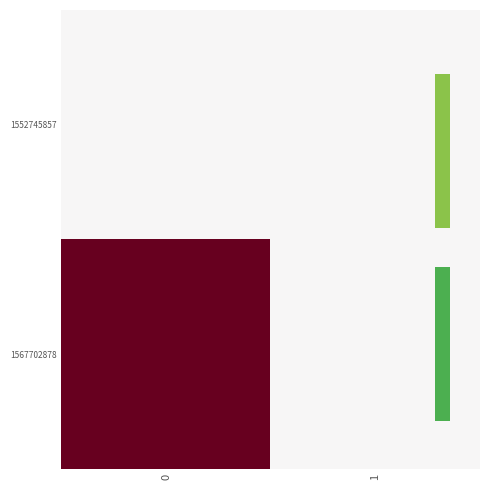

Which series has the largest total across all categories?

1567702878